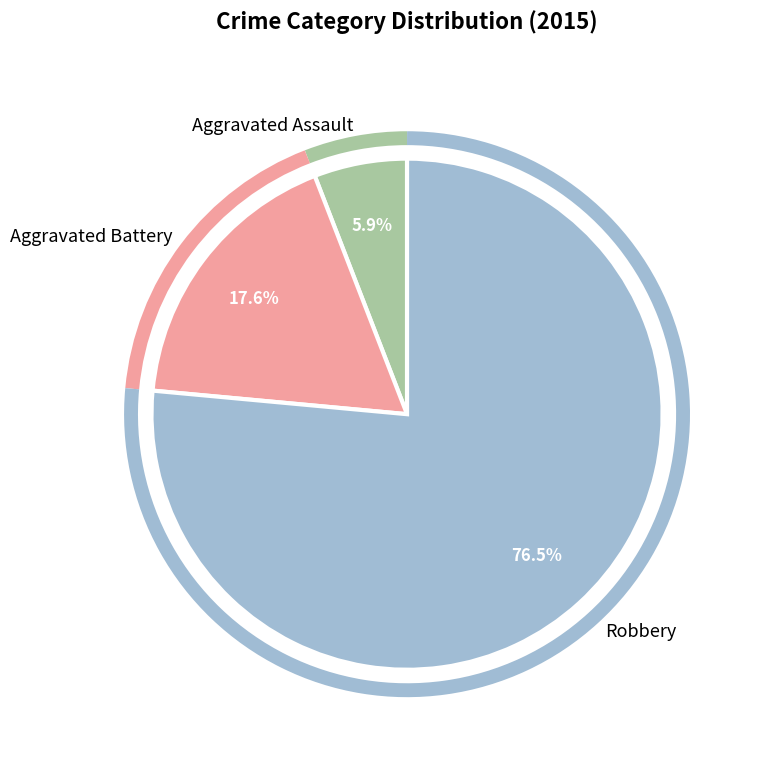

True or false: Robbery accounts for 70% of the total.

False